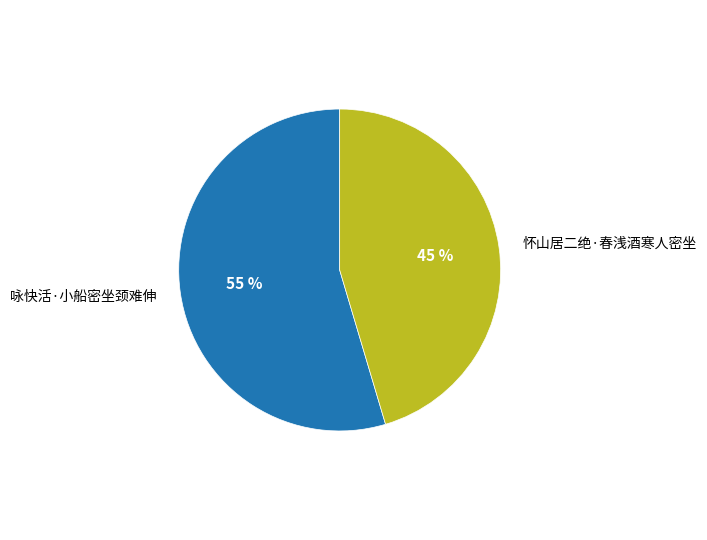

Which has a higher value, 怀山居二绝·春浅酒寒人密坐 or 咏快活·小船密坐颈难伸?

咏快活·小船密坐颈难伸